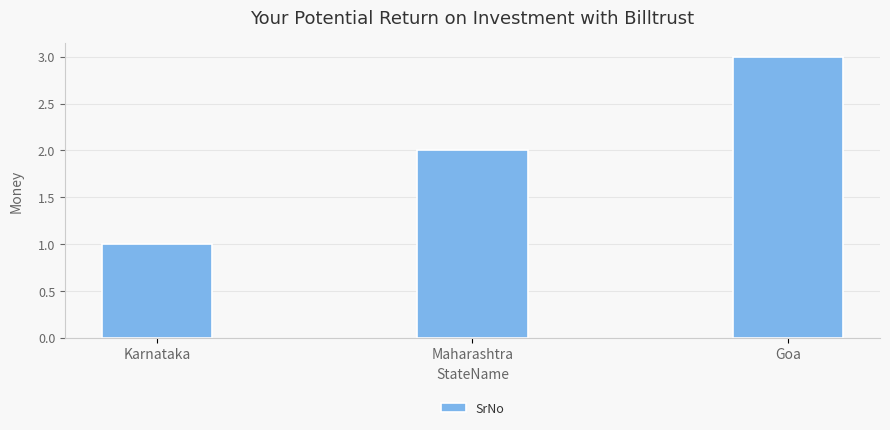

The value at Karnataka is 1. True or false?

True